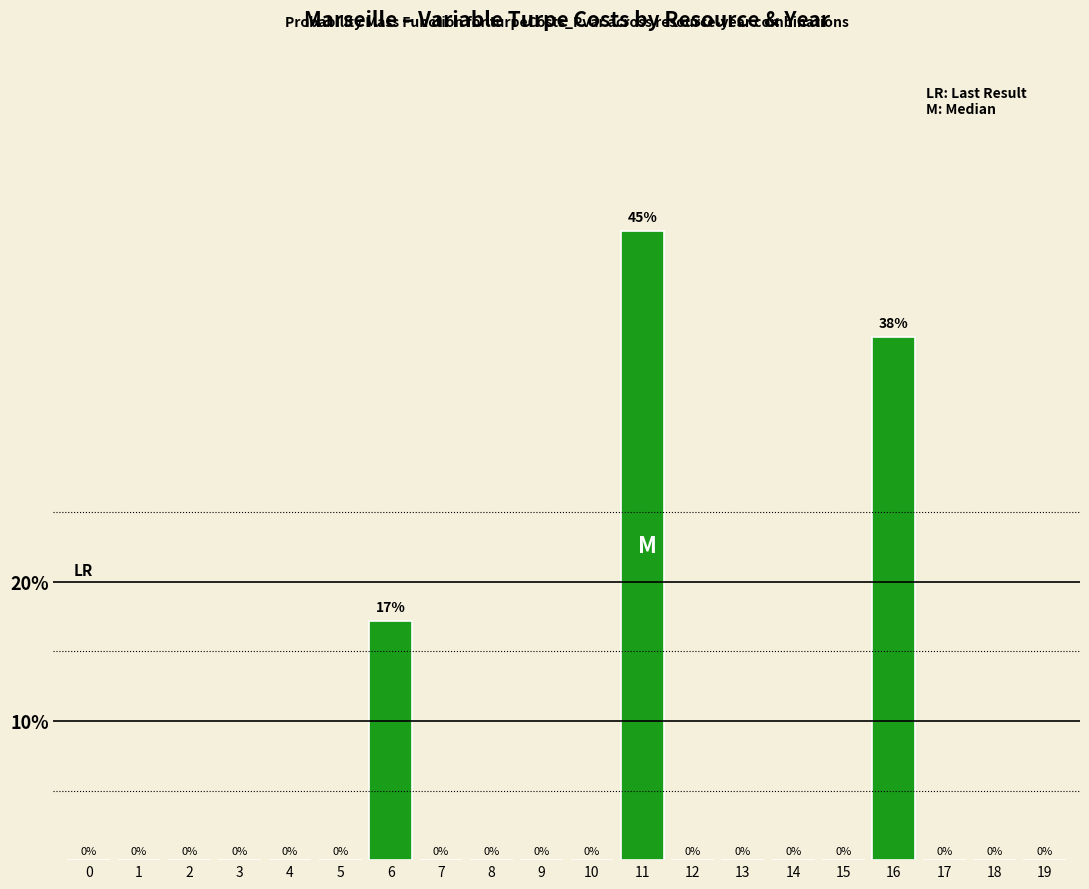

Between 16 and 14, which is larger?

16